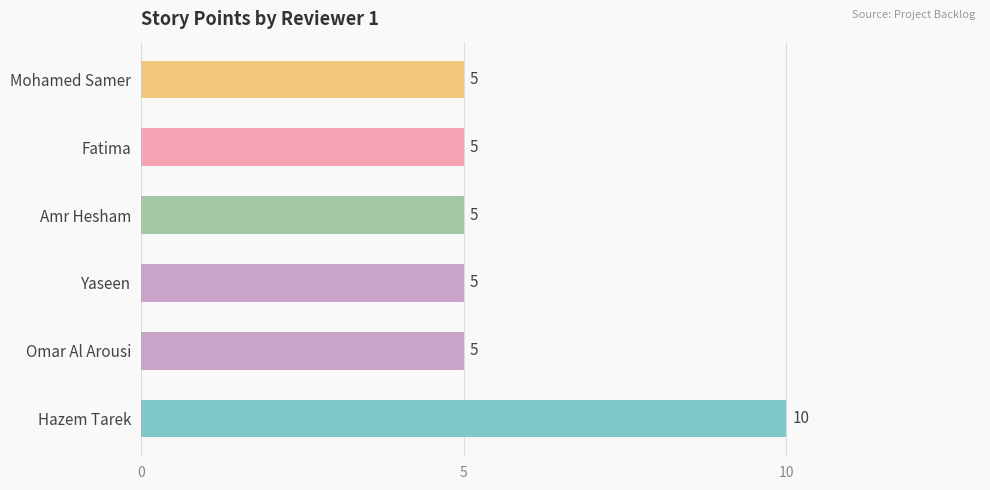

The value at Yaseen is 9. True or false?

False